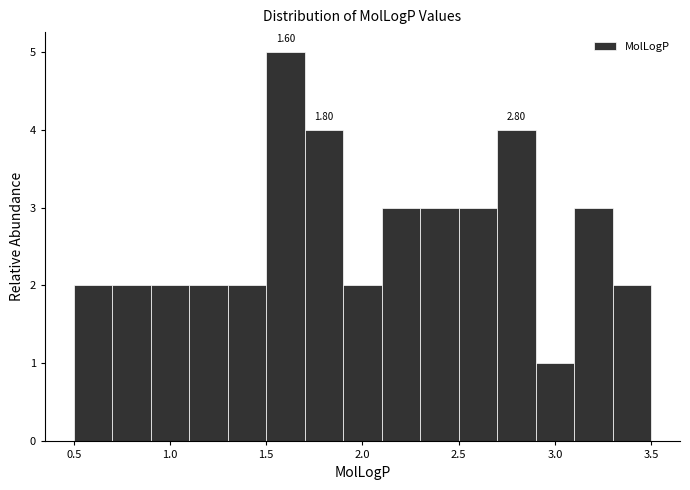

Over which range of the x-axis is the bar tallest?

1.5 to 1.7